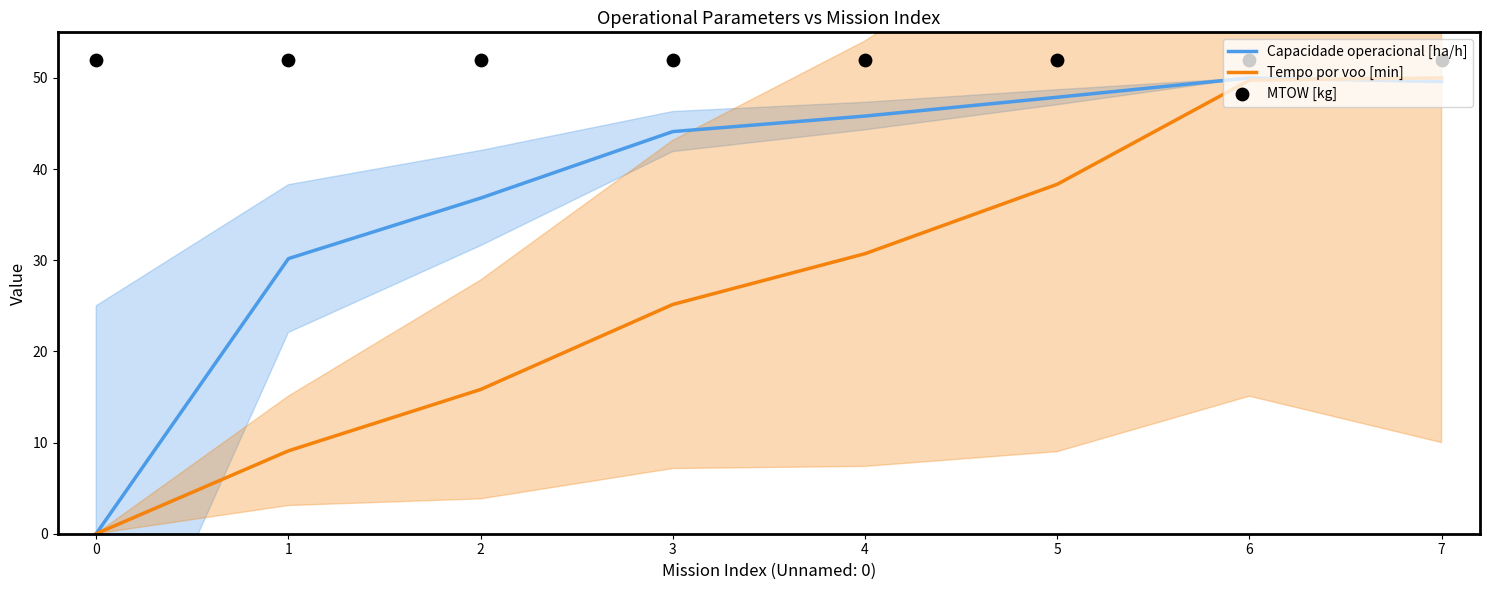

At how many categories does at least one series exceed 24?

8